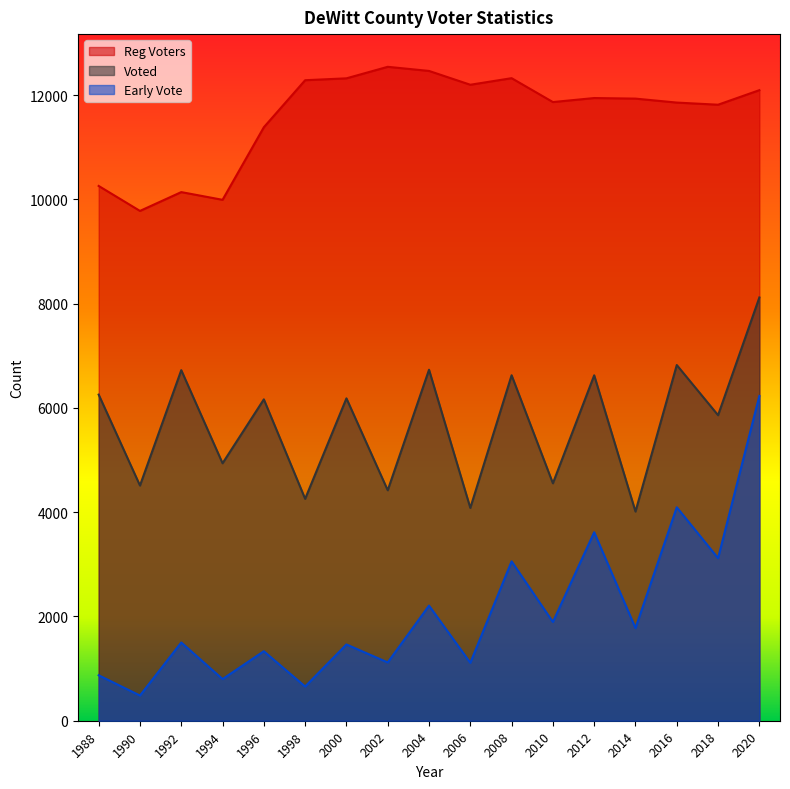

True or false: Voted and Reg Voters cross at least once.

False